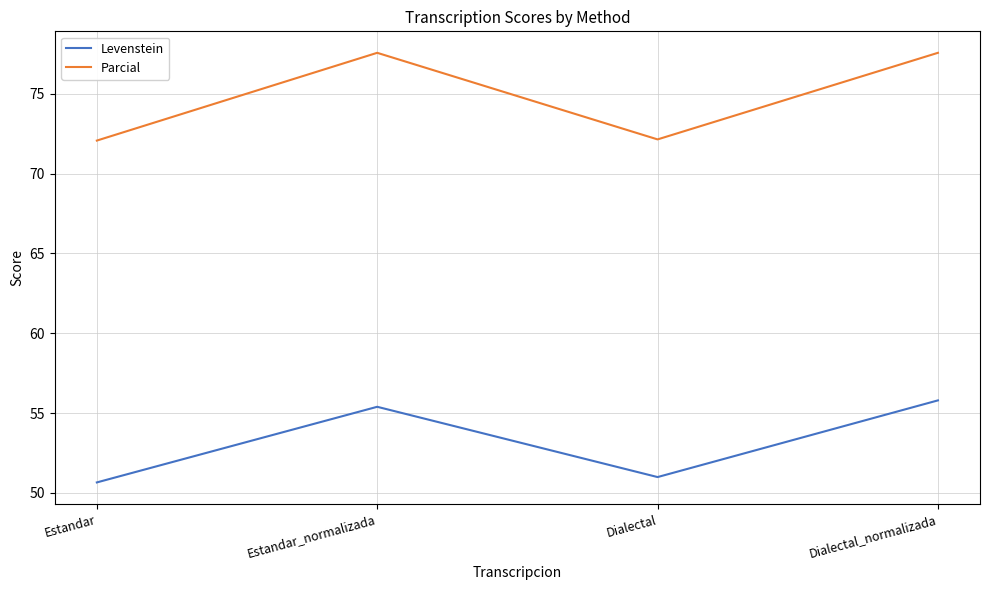

In Parcial, how many points are lower than both neighbors (excluding endpoints)?

1